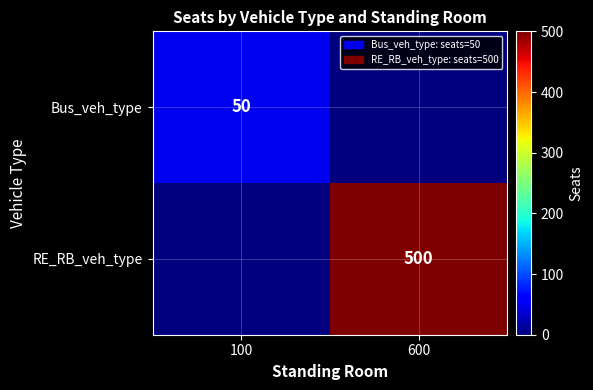

Count the number of categories in the chart.

2